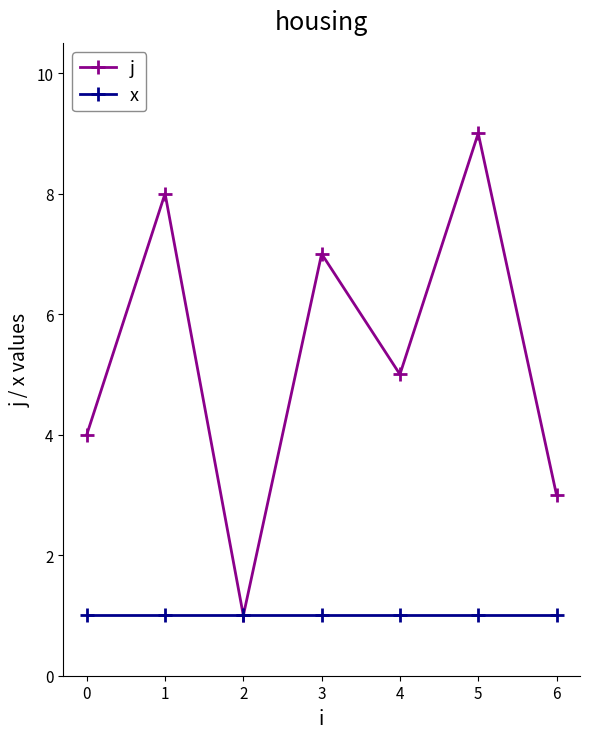

How many categories are shown in the chart?

7